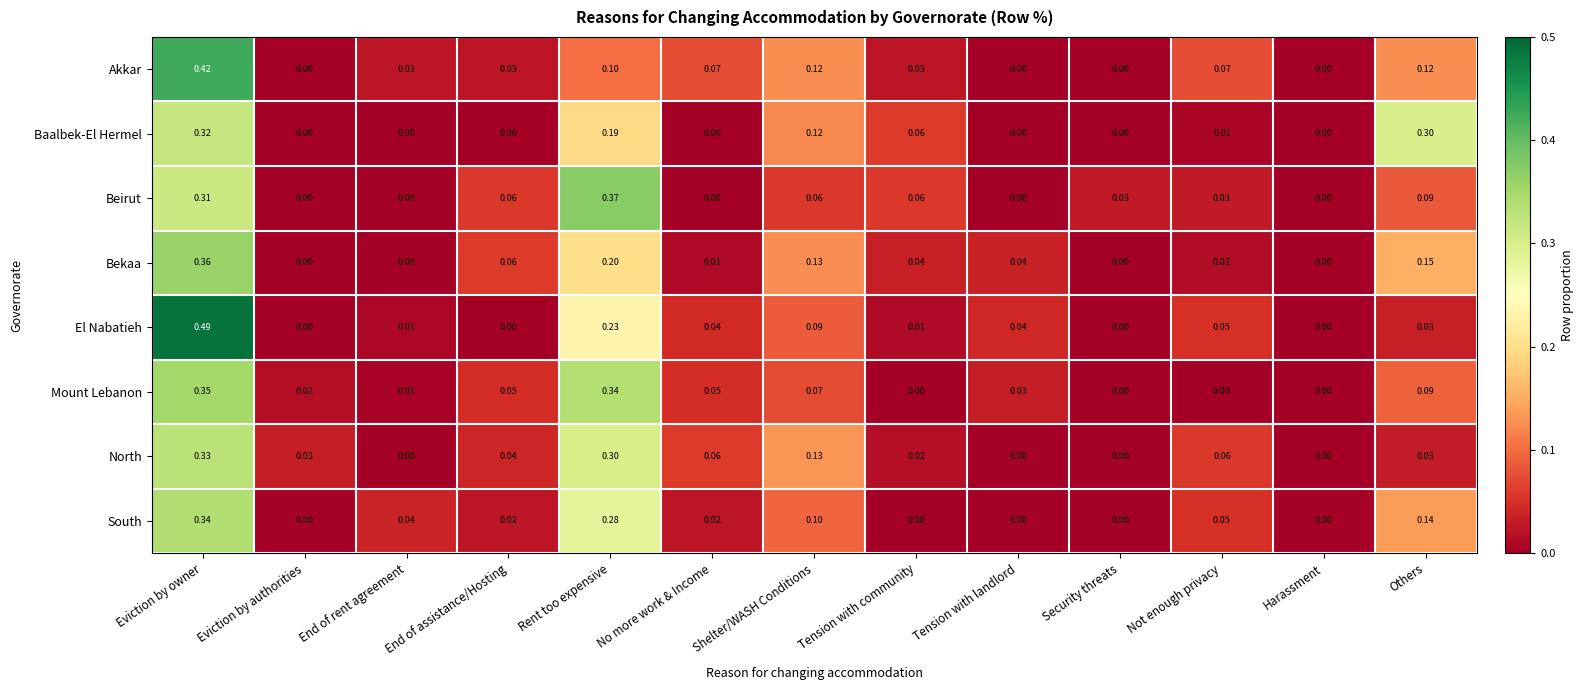

At which category is the sum across all series the highest?

Eviction by owner